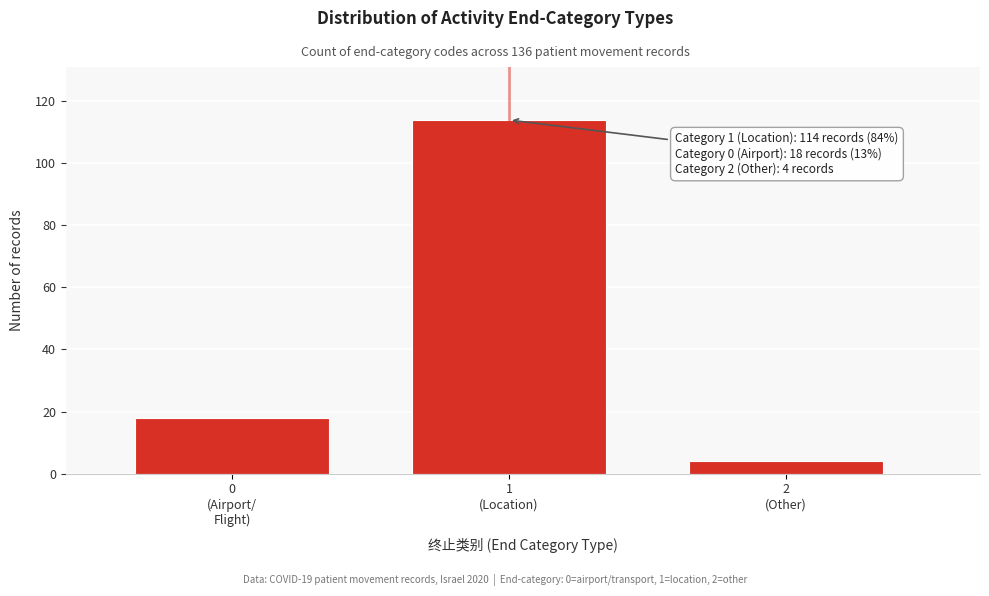

Reading left to right, transcribe all the data shown in this chart.

18	114	4